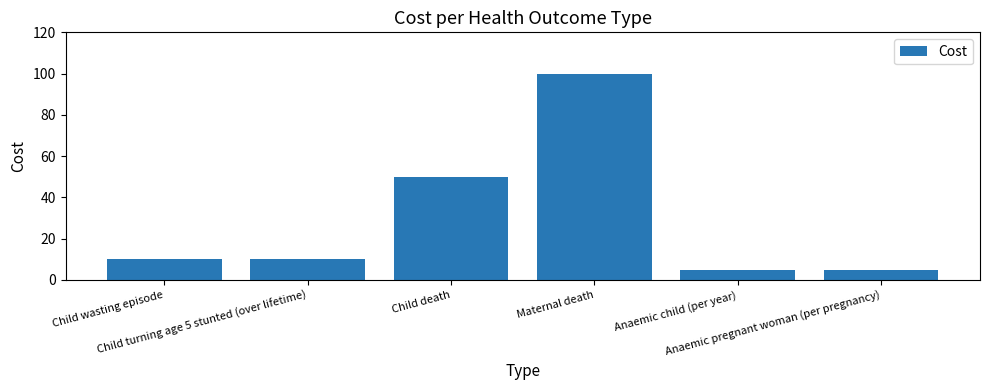

What is the label of the 3rd bar from the right?

Maternal death